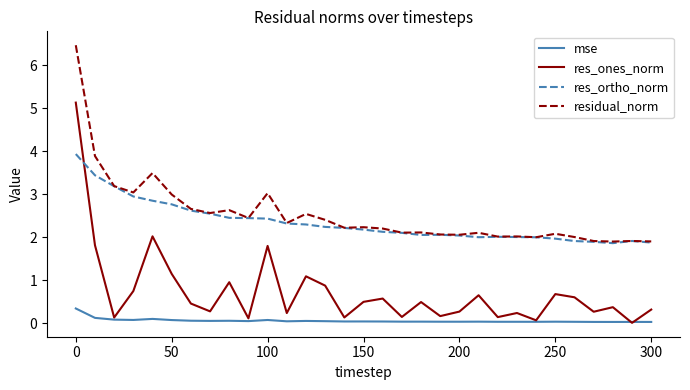

True or false: res_ones_norm and residual_norm cross at least once.

False